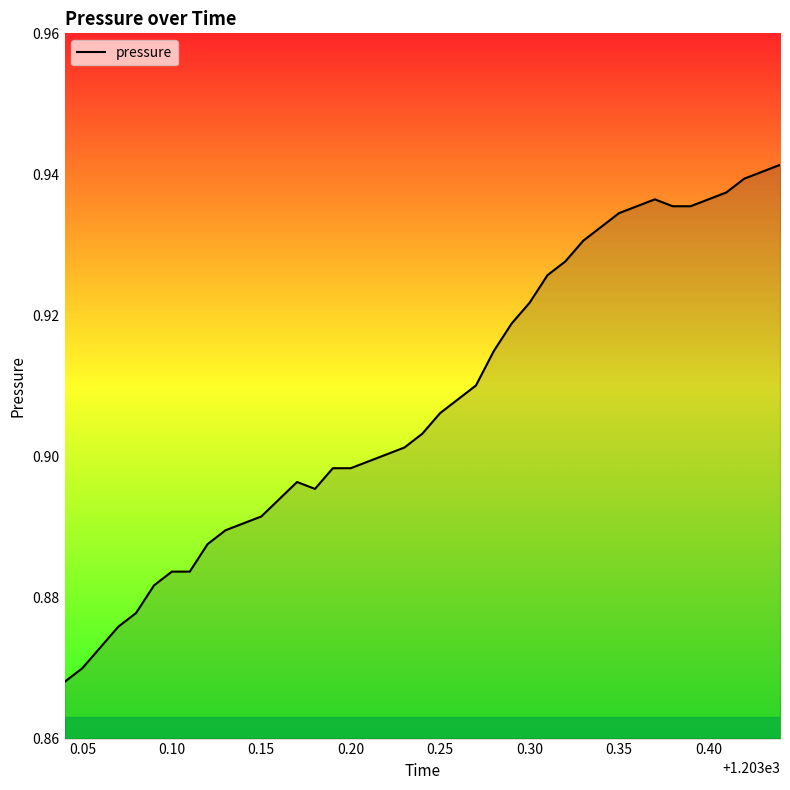

Does the chart display data point markers on the line(s)?

No